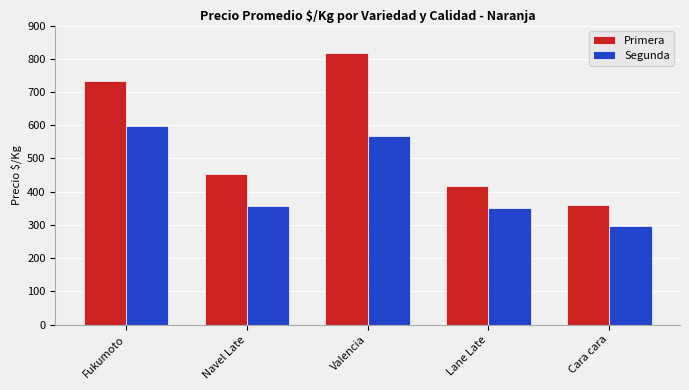

What is the spread (max minus min) of values at Valencia?

250